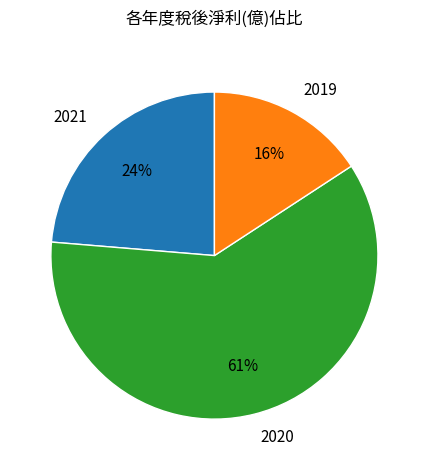

Which slice is the largest?

2020